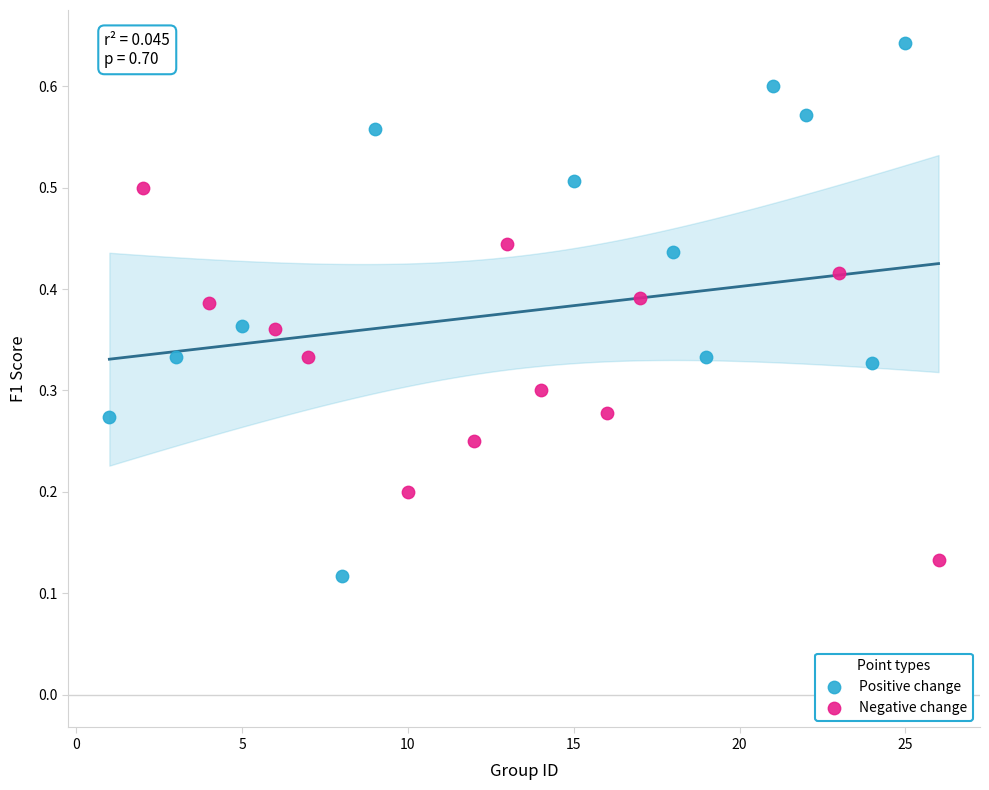

Which series reaches the maximum Y coordinate?

Positive change